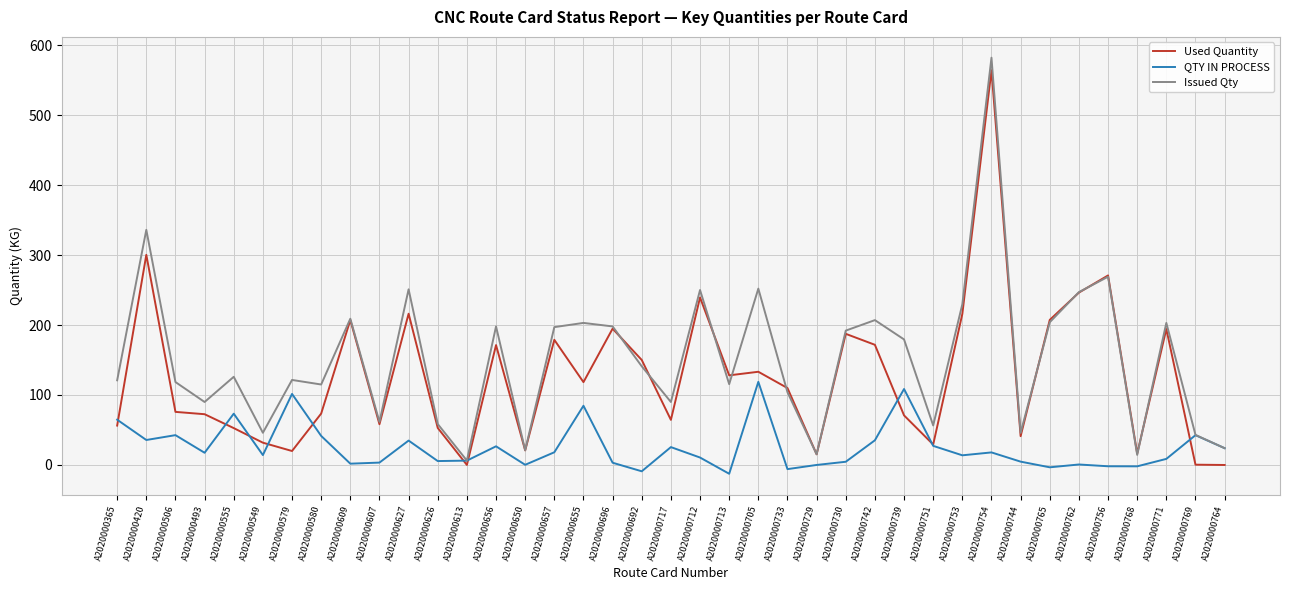

At which label does Issued Qty reach its peak?

A2020000754